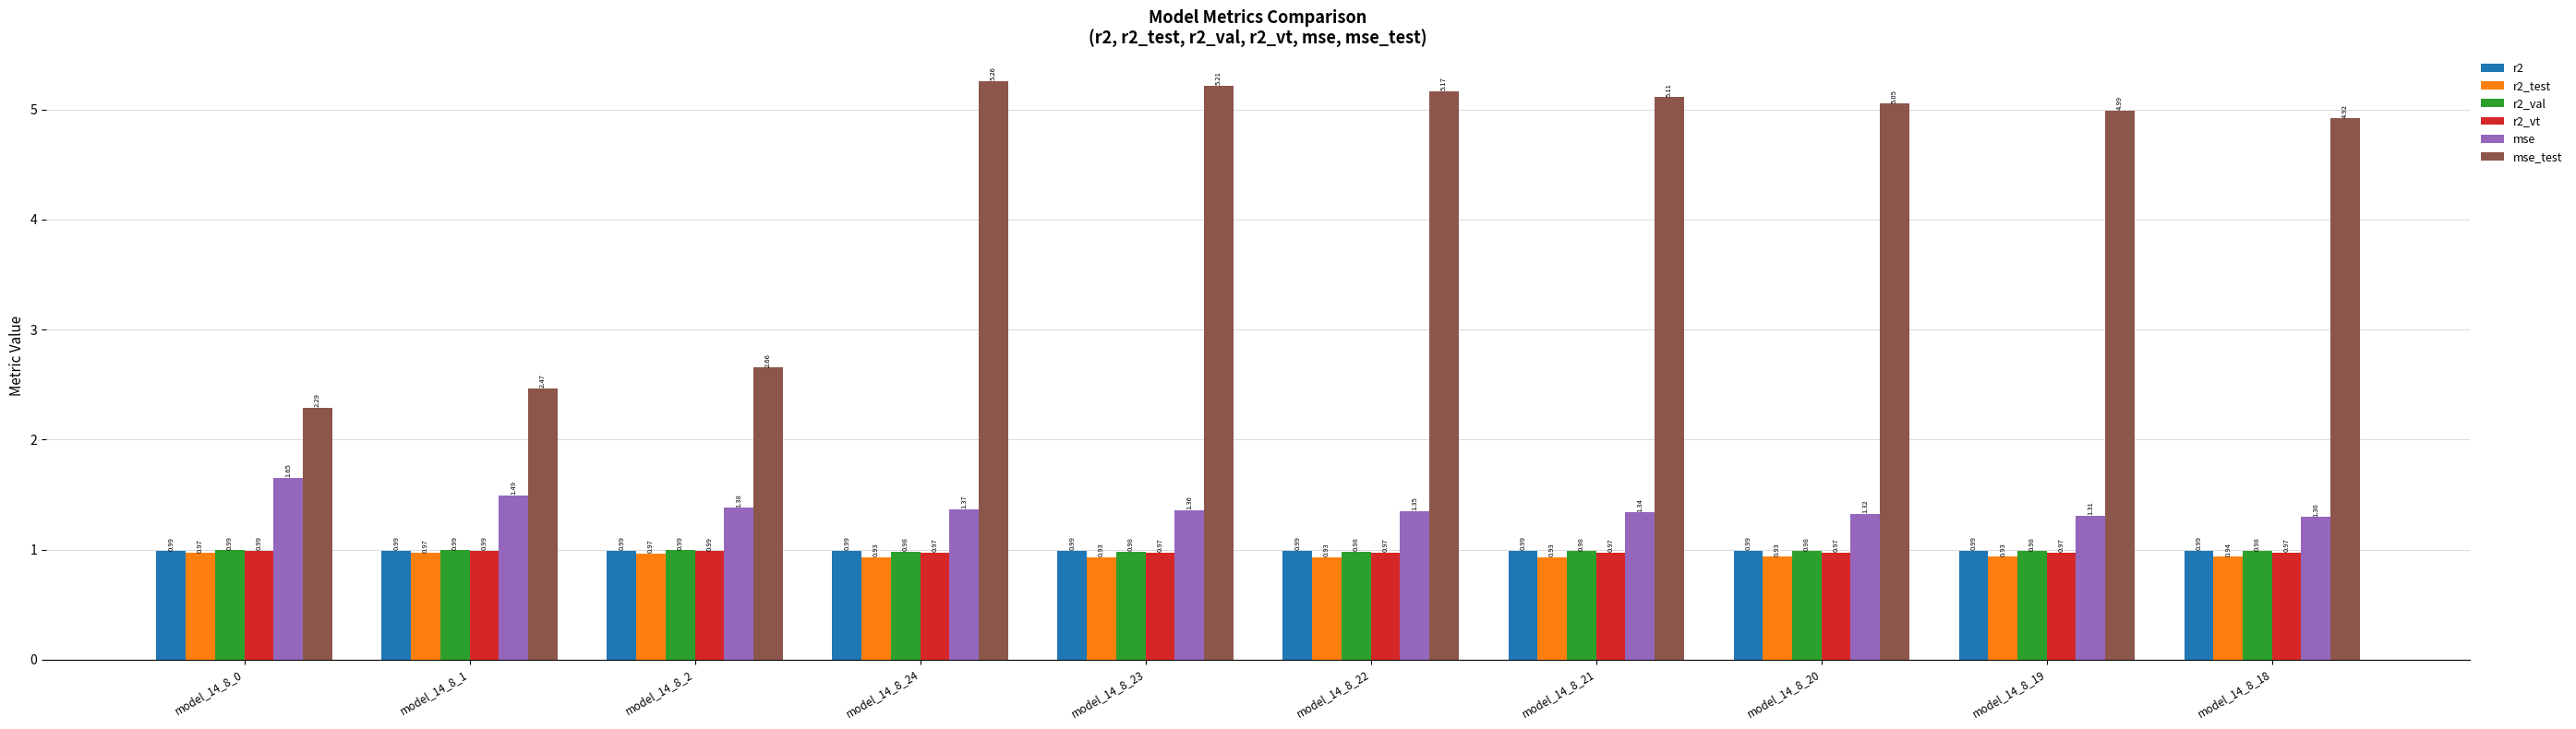

The mse_test series shows 9.1 at model_14_8_23. True or false?

False